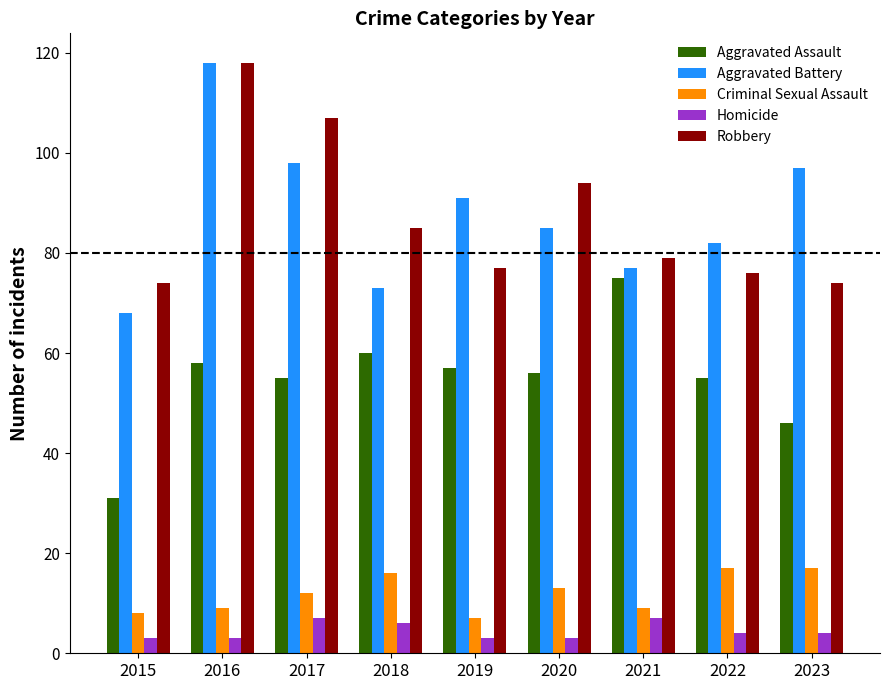

At which category is the sum across all series the highest?

2016